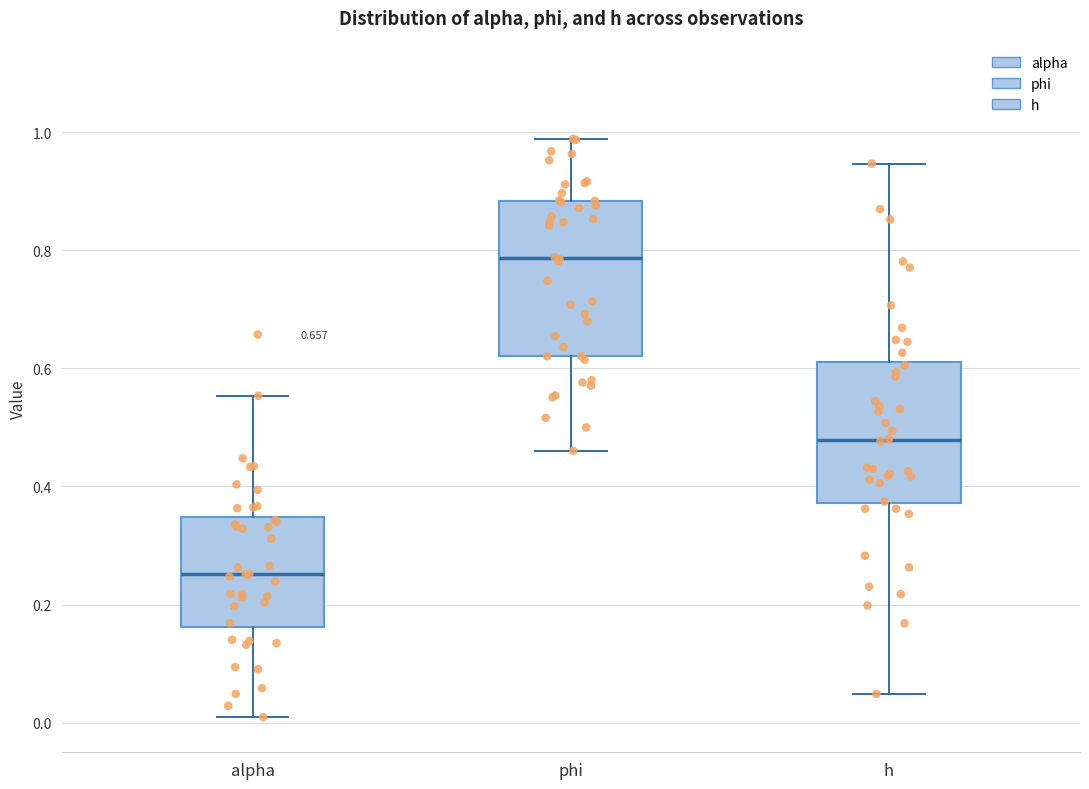

Comparing the boxes themselves (not the whiskers), which one is the tallest?

phi